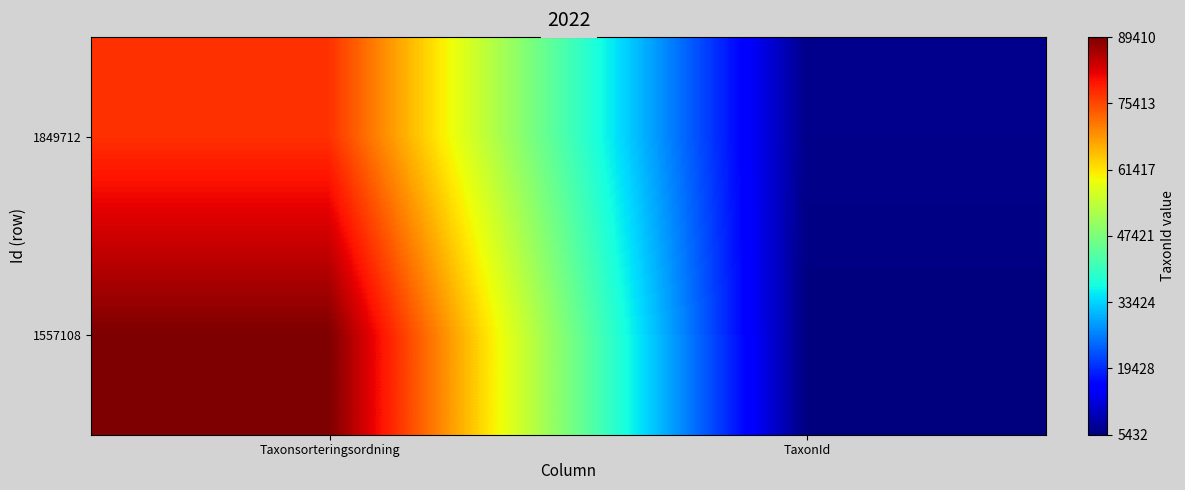

Which series changed the most between Taxonsorteringsordning and TaxonId?

1557108